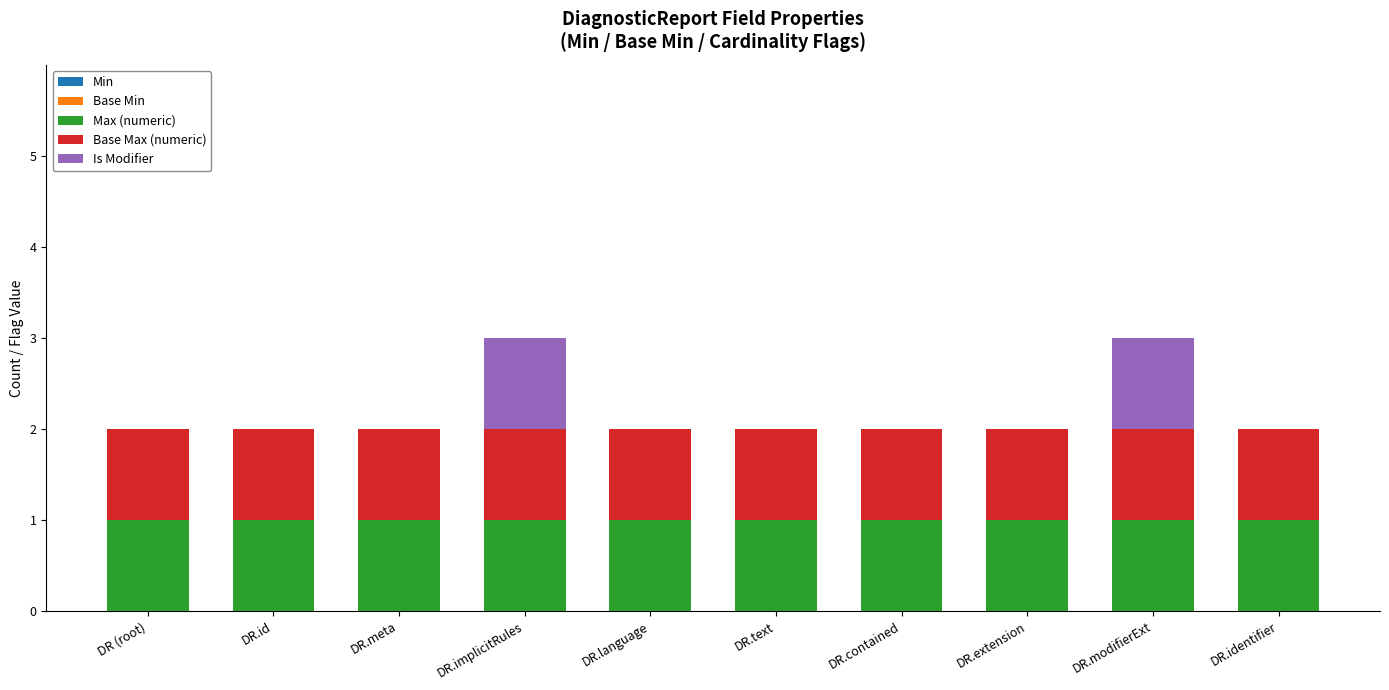

The Max (numeric) series shows 0 at DR.id. True or false?

False